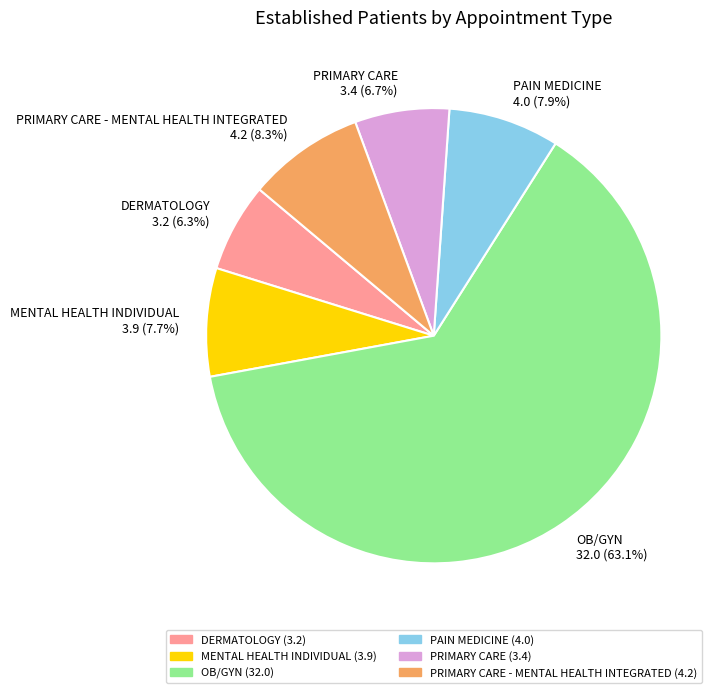

How many segments does this pie chart have?

6